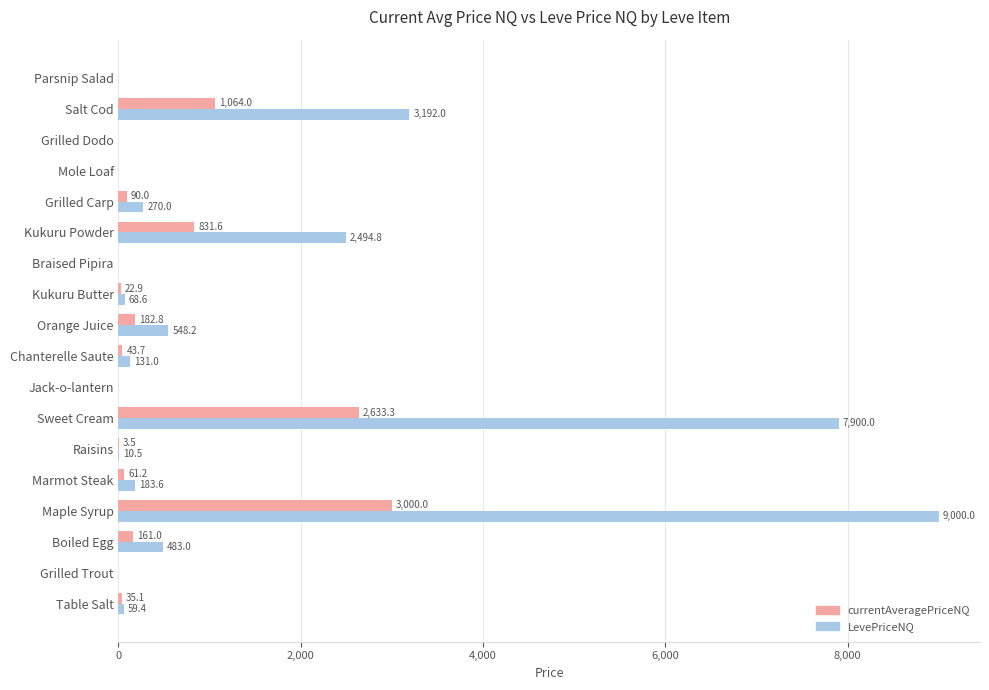

How many values in currentAveragePriceNQ are above zero?

12